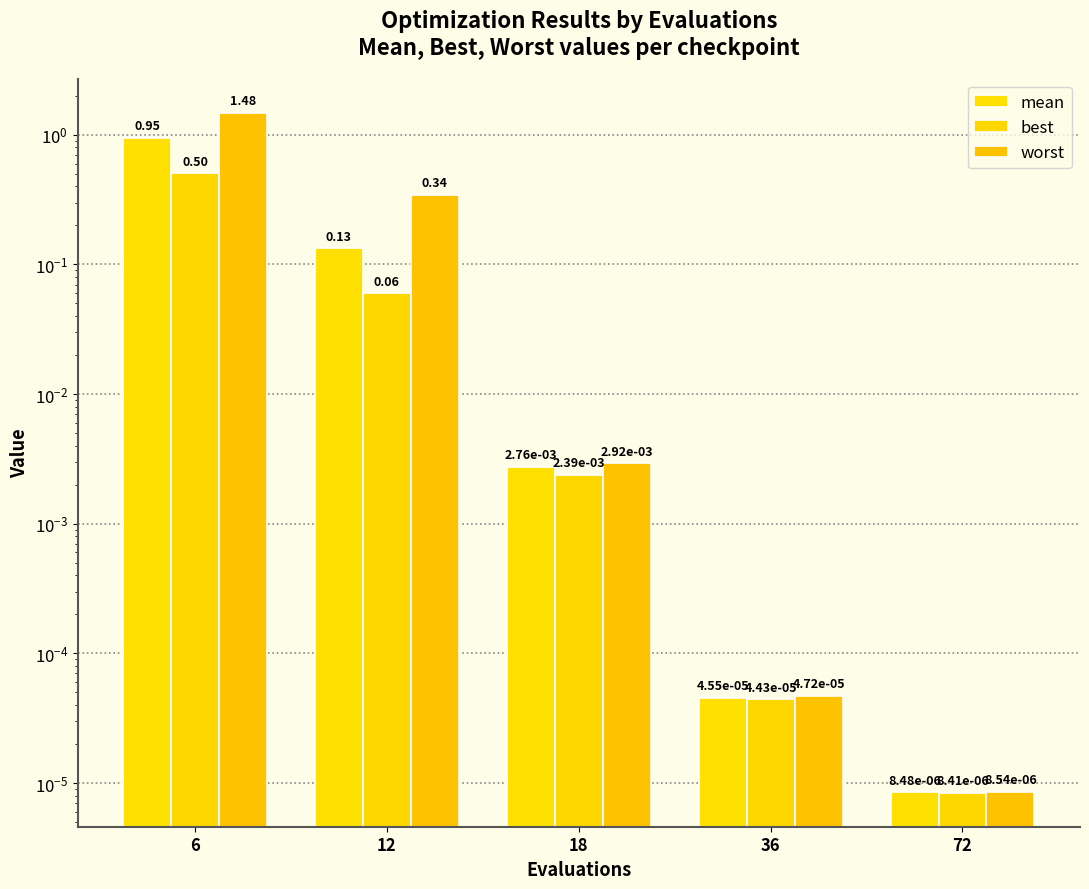

Rank the series by their maximum value, from highest to lowest.

worst, mean, best